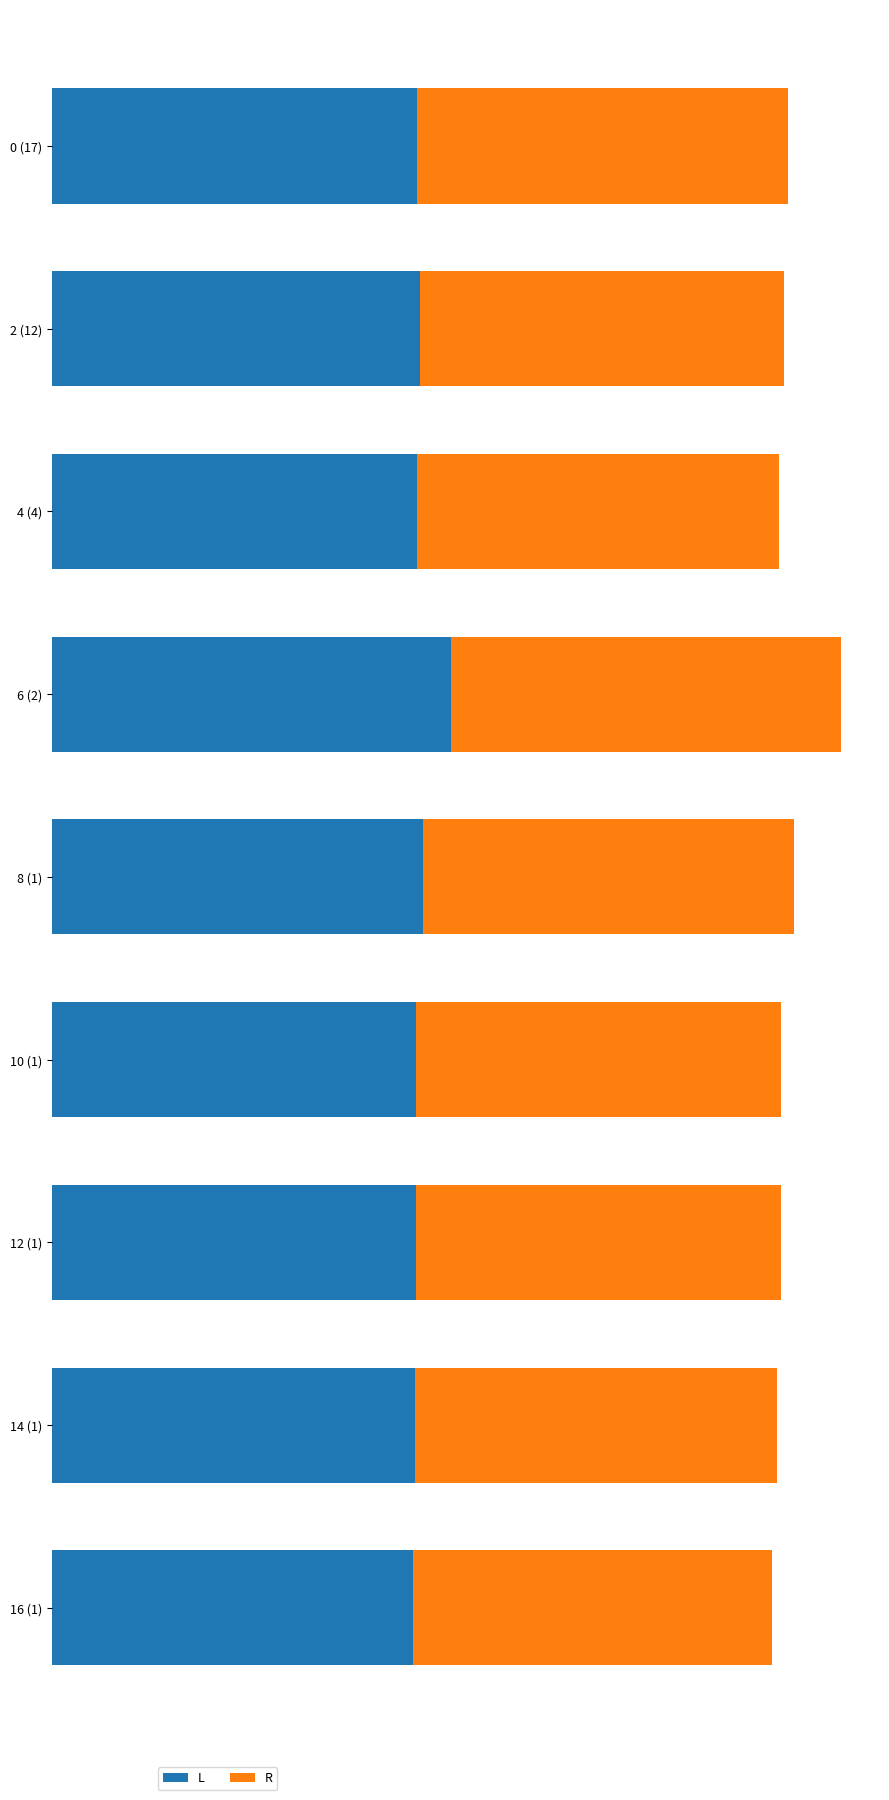

The value of Batting Average2 at 14 (1) is 0.2. True or false?

False